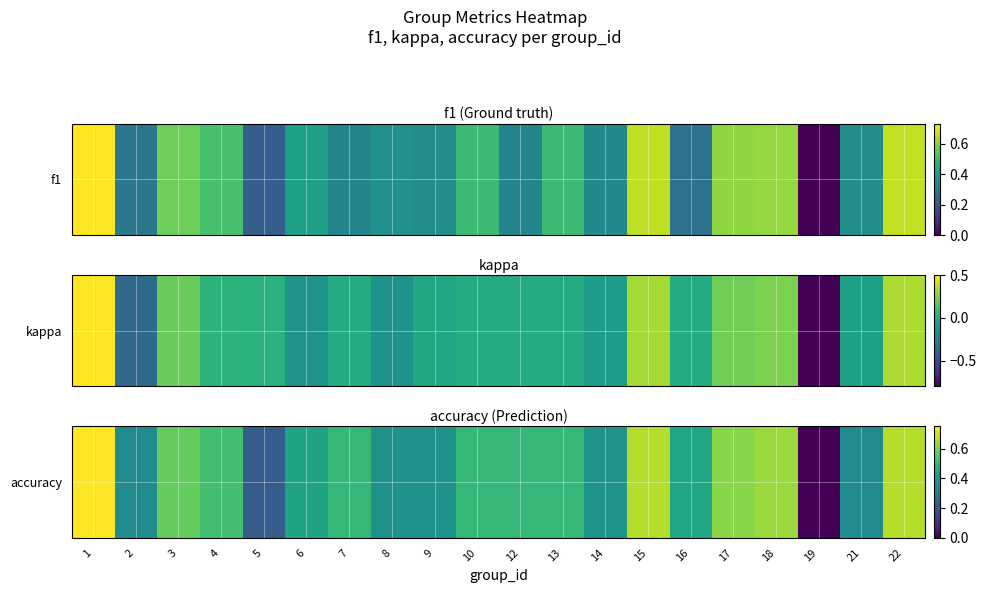

List the labels in order of value, largest first.

1, 15, 22, 18, 17, 3, 4, 7, 10, 12, 13, 16, 6, 14, 8, 9, 2, 21, 5, 19